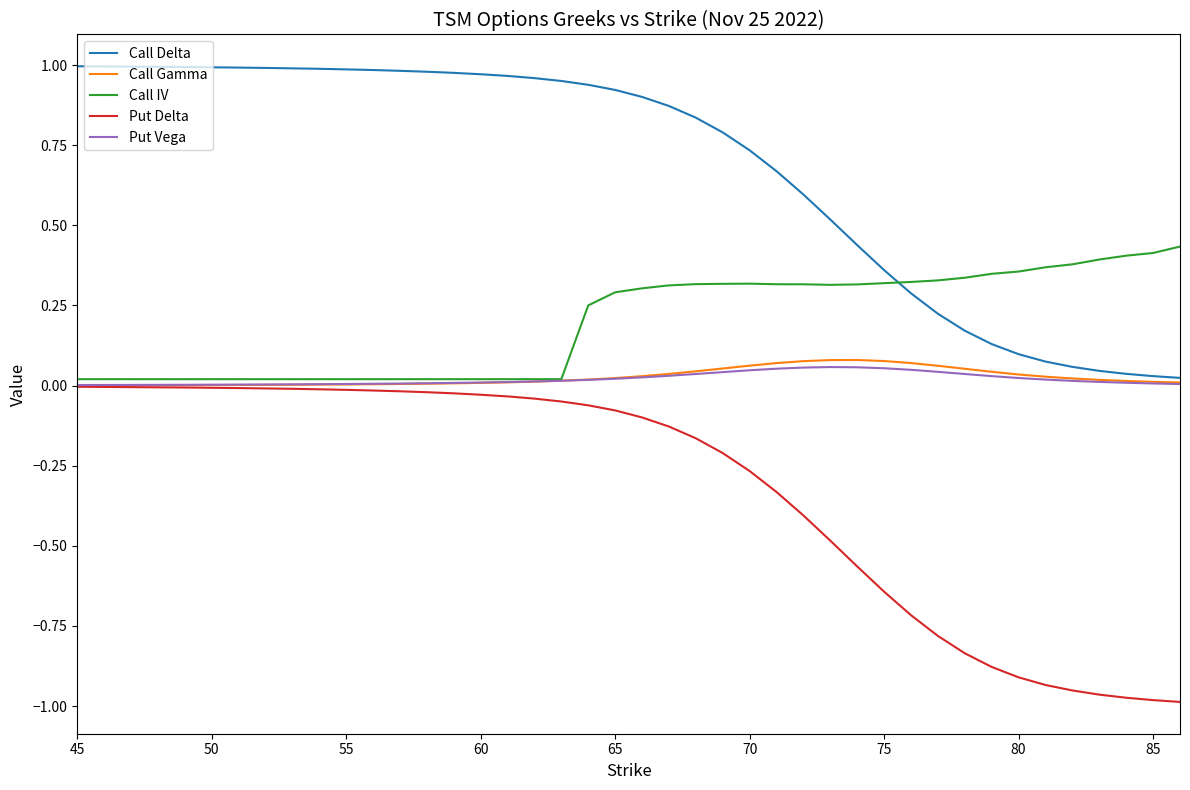

After their last crossing, which series has the higher values: Call IV or Call Delta?

Call IV